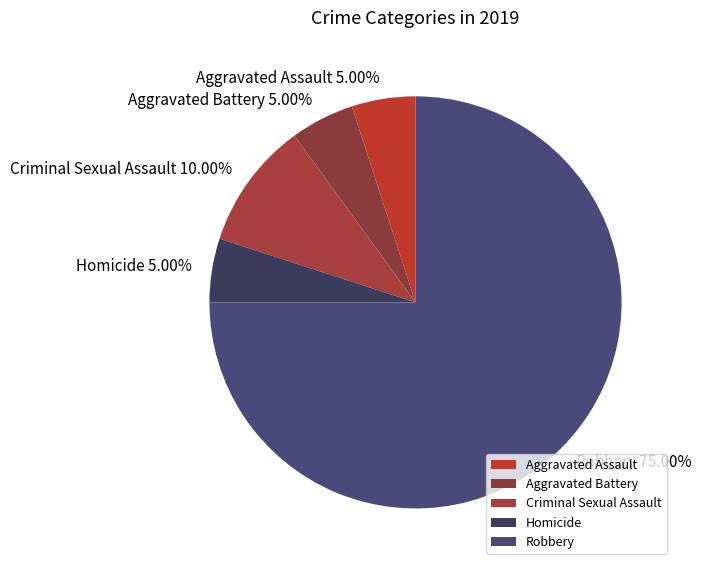

True or false: Aggravated Battery accounts for 17% of the total.

False